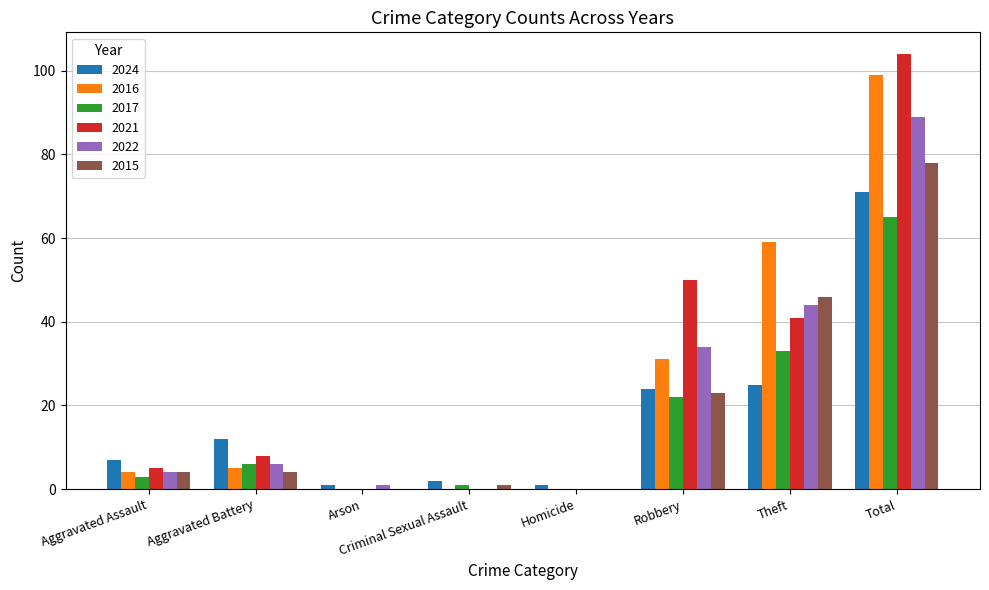

What is the approximate value of 2016 at Total, to the nearest 5?

100